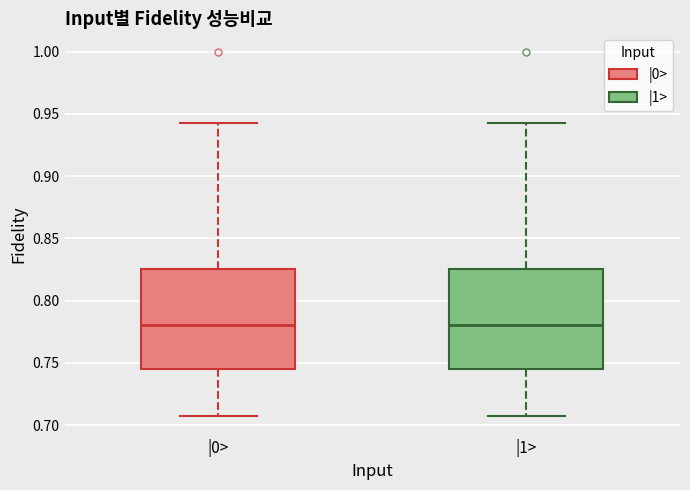

Reading left to right, transcribe this box plot: for each box, give where its median line is, the range the box spans, and where its two whiskers end, as read against the y-axis. The values are not printed on the chart, so give them approximately, as read against the axis.

|0>: median 0.780, box 0.745 to 0.825, whiskers 0.705 to 0.945
|1>: median 0.780, box 0.745 to 0.825, whiskers 0.705 to 0.945